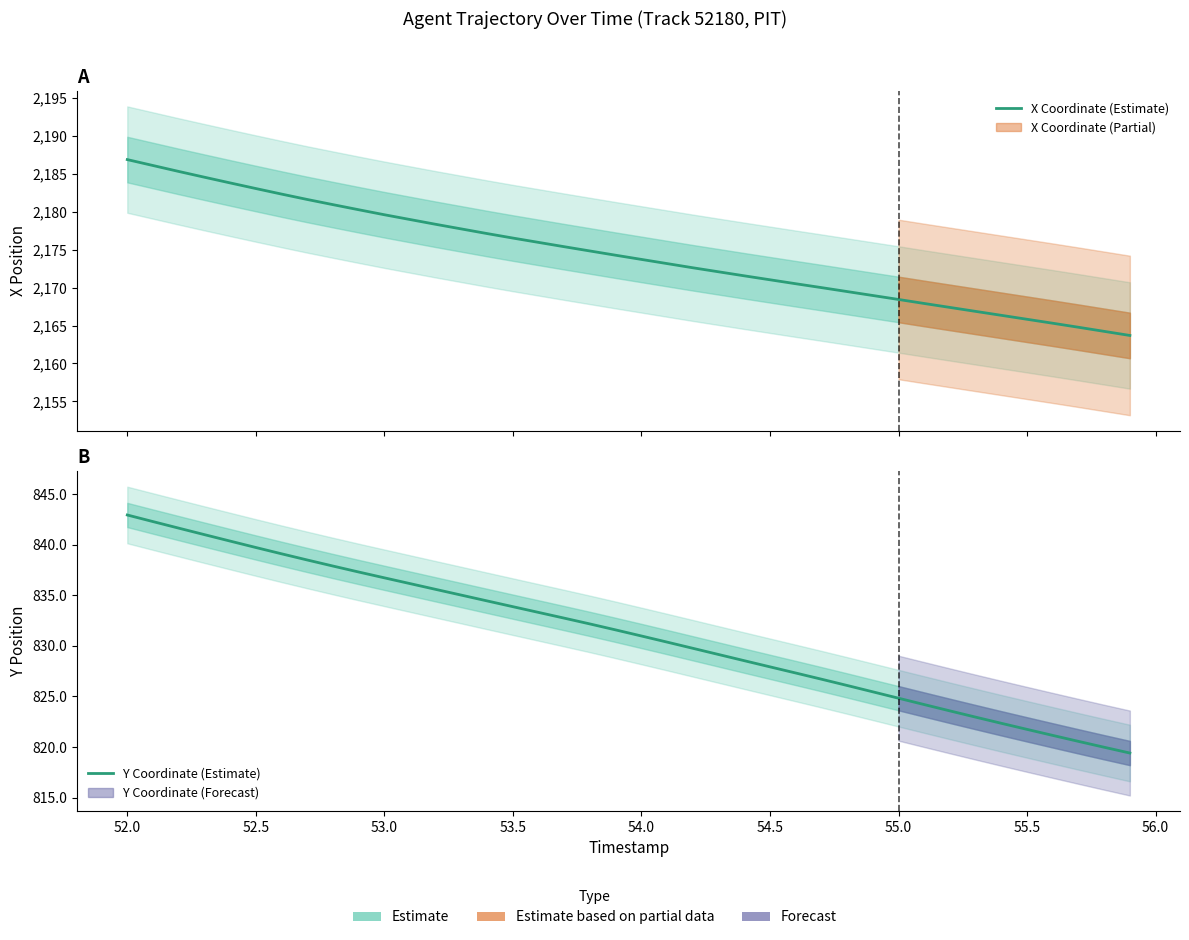

What is the difference between the maximum and minimum values in the Y Coordinate (Estimate) series?

23.5